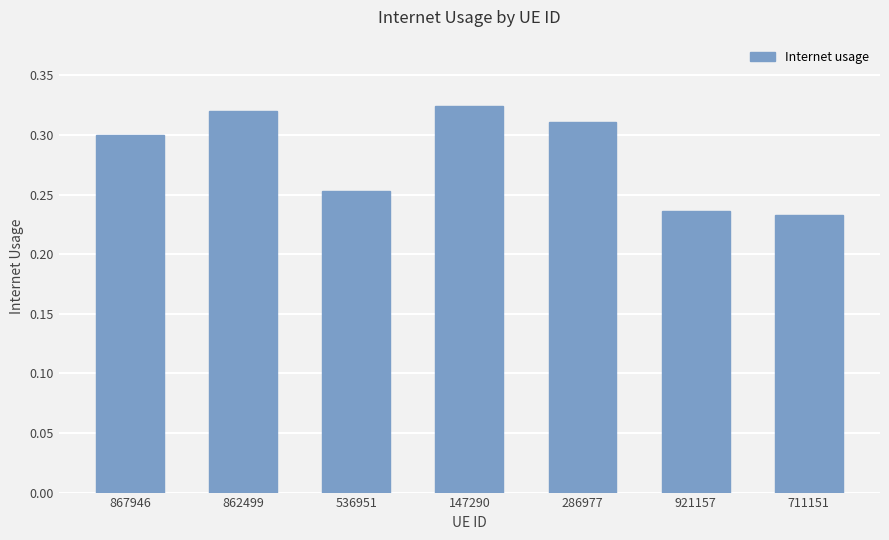

What is the label of the 2nd bar from the right?

921157